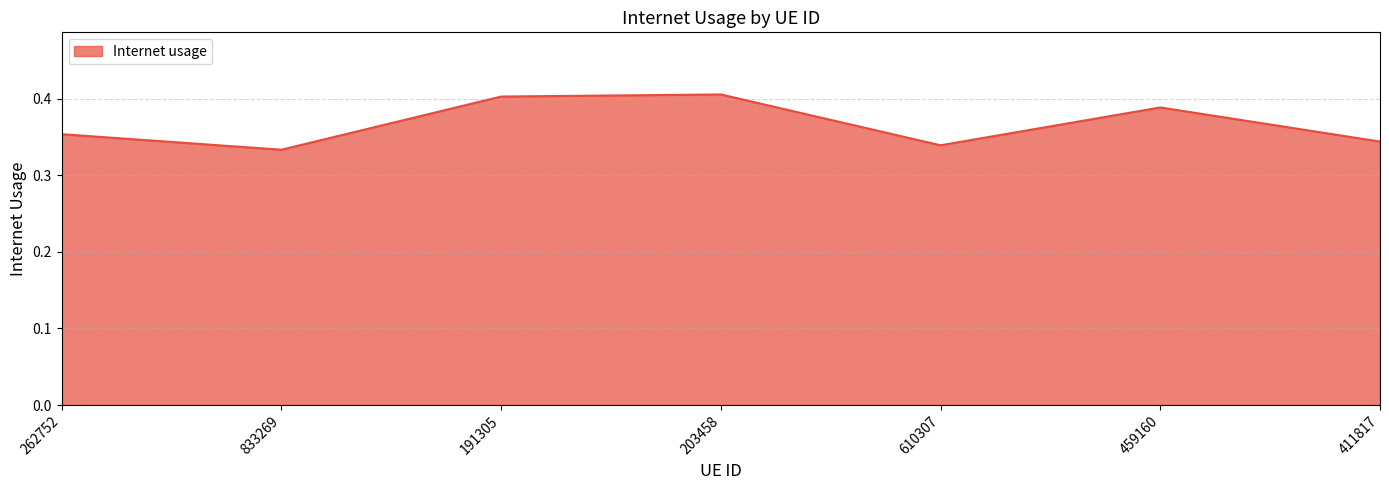

How many series are shown in this chart?

1